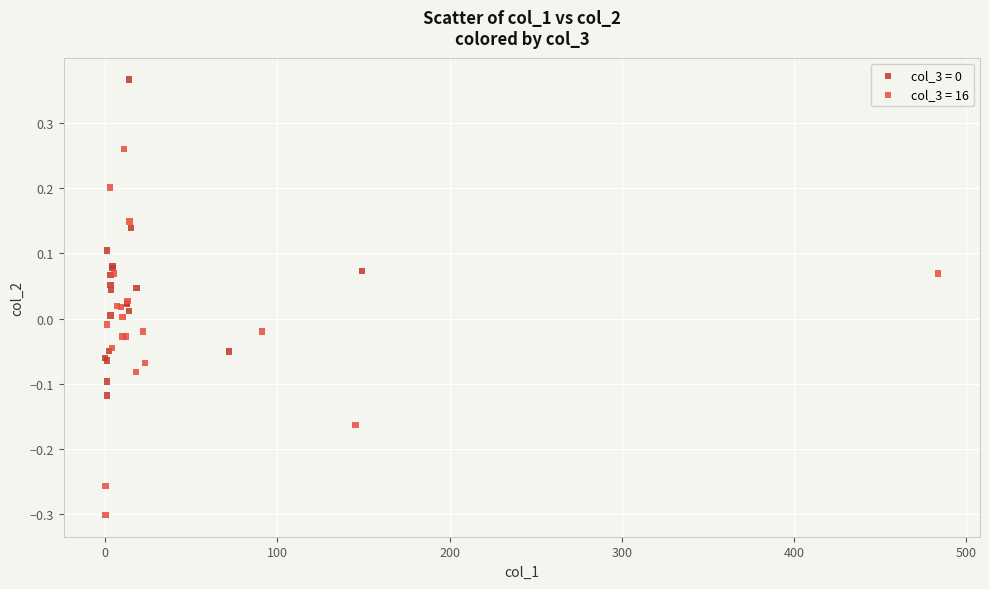

Which series has the largest Y range (max minus min)?

col_3 = 16